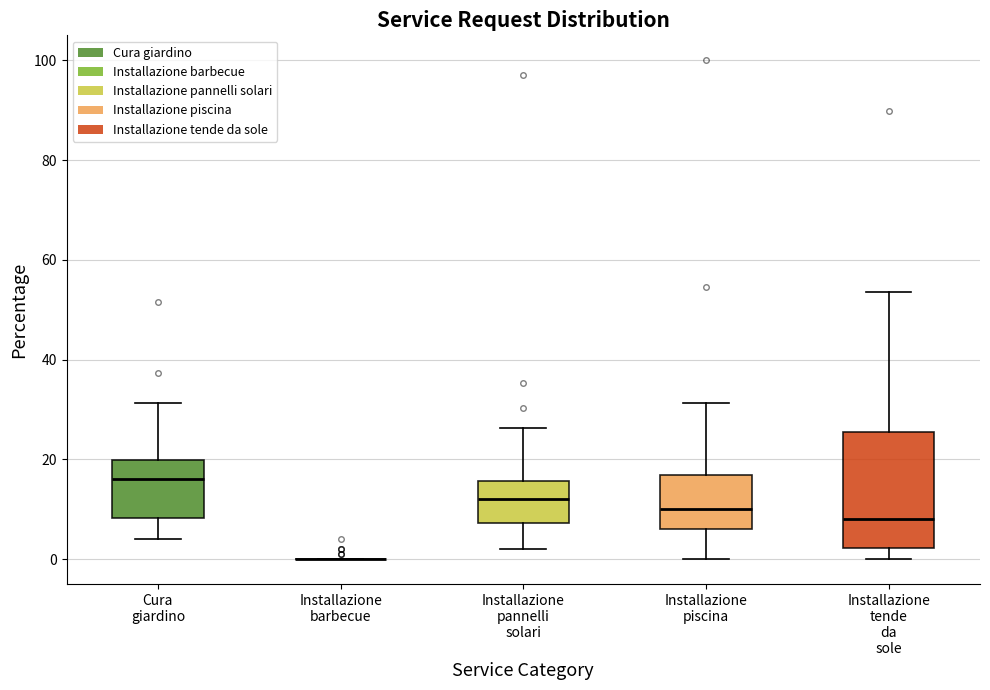

Reading left to right, read every box against the y-axis: the position of its median line, the range the box covers, and the ends of its whiskers. The values are not printed on the chart, so give them approximately, as read against the axis.

Cura giardino: median 16, box 8 to 20, whiskers 4 to 32
Installazione barbecue: box collapsed to a line at 0, whiskers 0 to 0
Installazione pannelli solari: median 12, box 8 to 16, whiskers 2 to 26
Installazione piscina: median 10, box 6 to 16, whiskers 0 to 32
Installazione tende da sole: median 8, box 2 to 26, whiskers 0 to 54